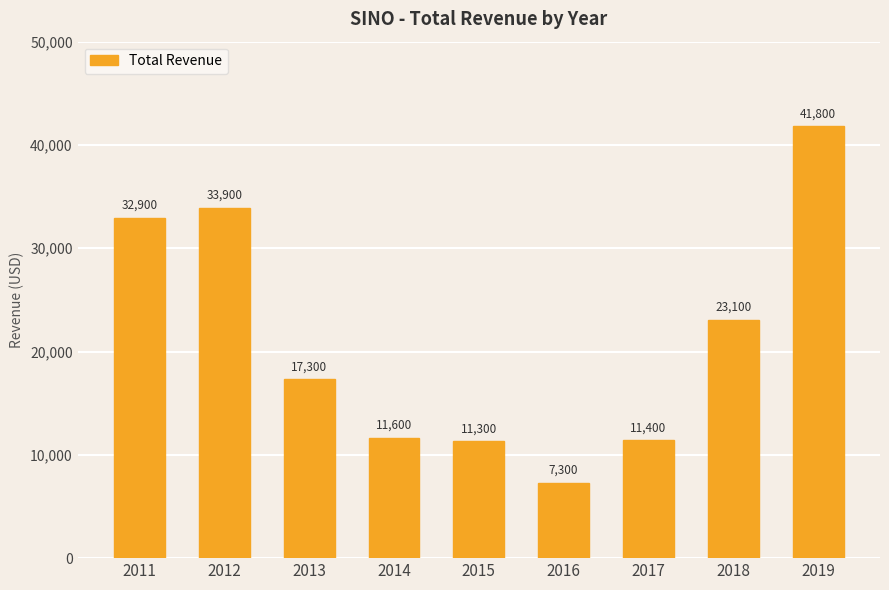

What is the change in value from 2013 to 2018?

+5800